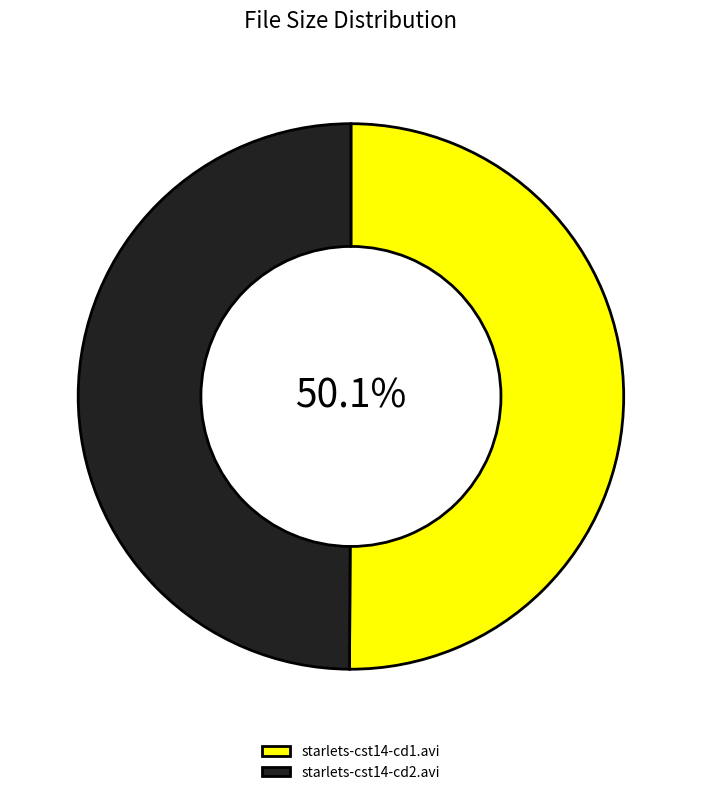

Do starlets-cst14-cd1.avi and starlets-cst14-cd2.avi together represent more than half of the pie?

Yes